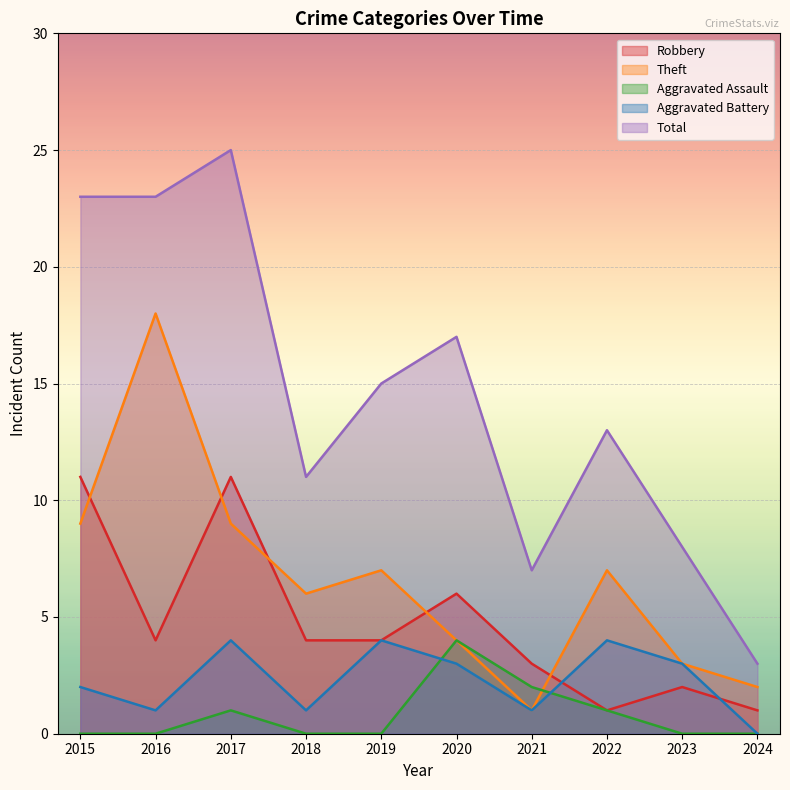

True or false: Total and Robbery cross at least once.

False